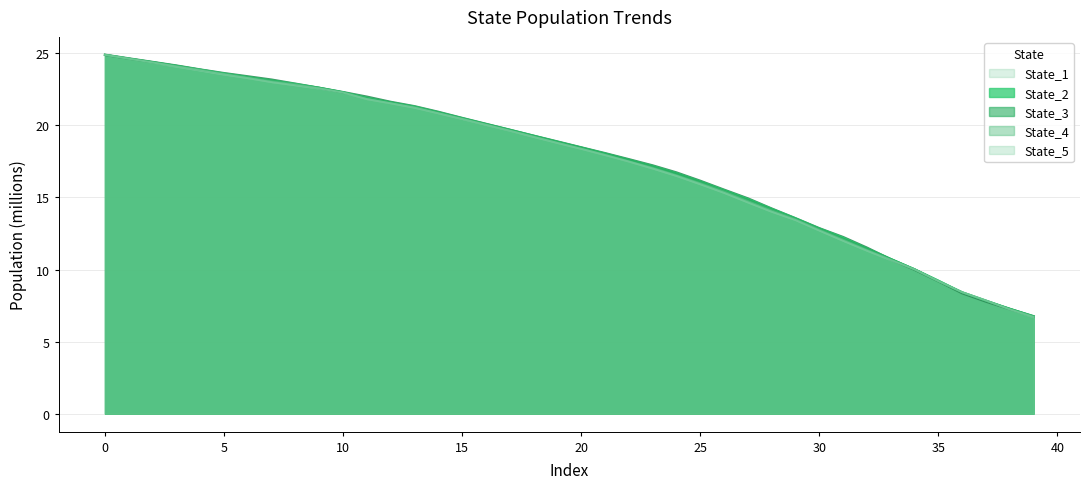

What is the spread (max minus min) of values at 21?

0.1